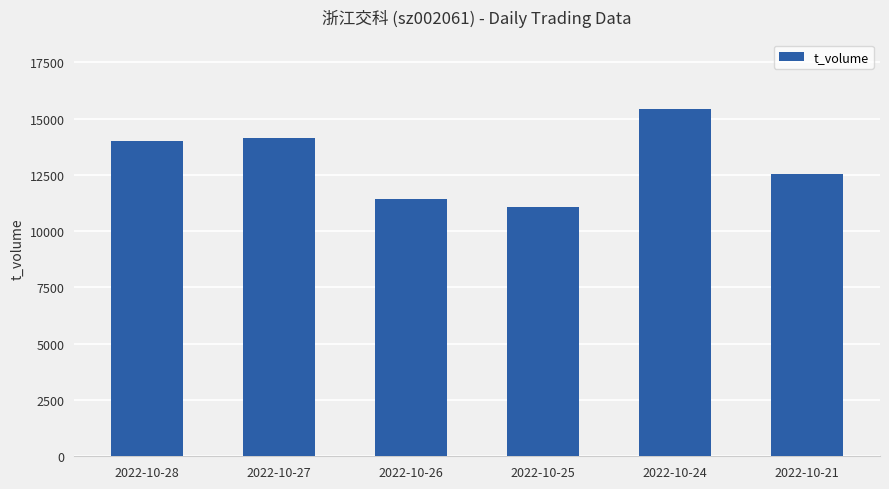

What is the difference between the values at 2022-10-25 and 2022-10-24?

4348